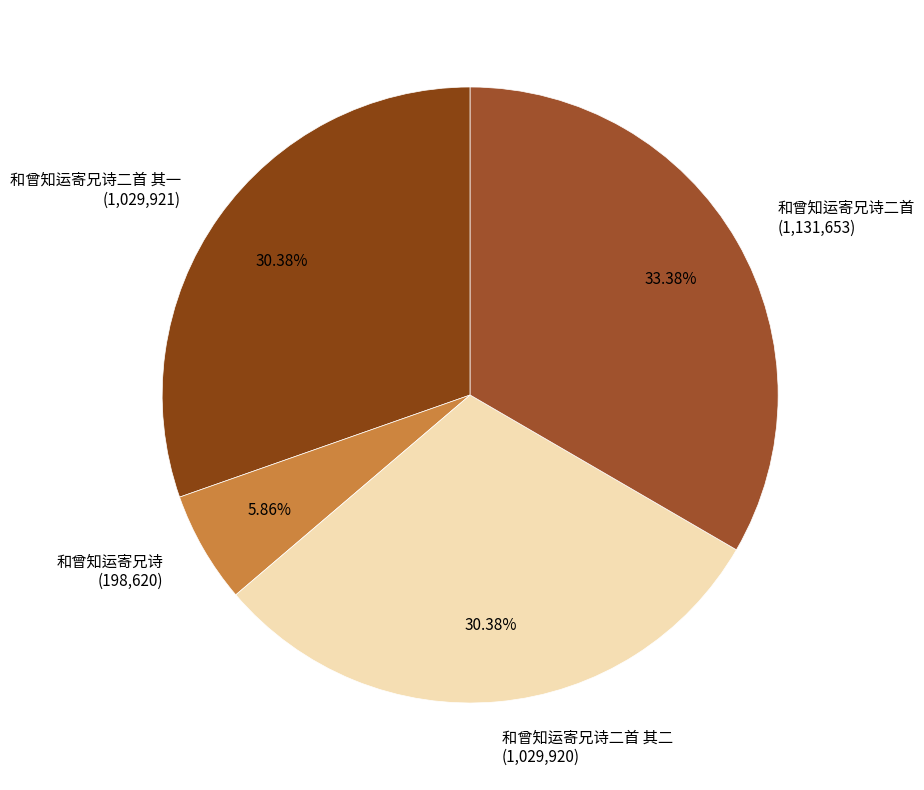

Does any single category account for the majority?

No